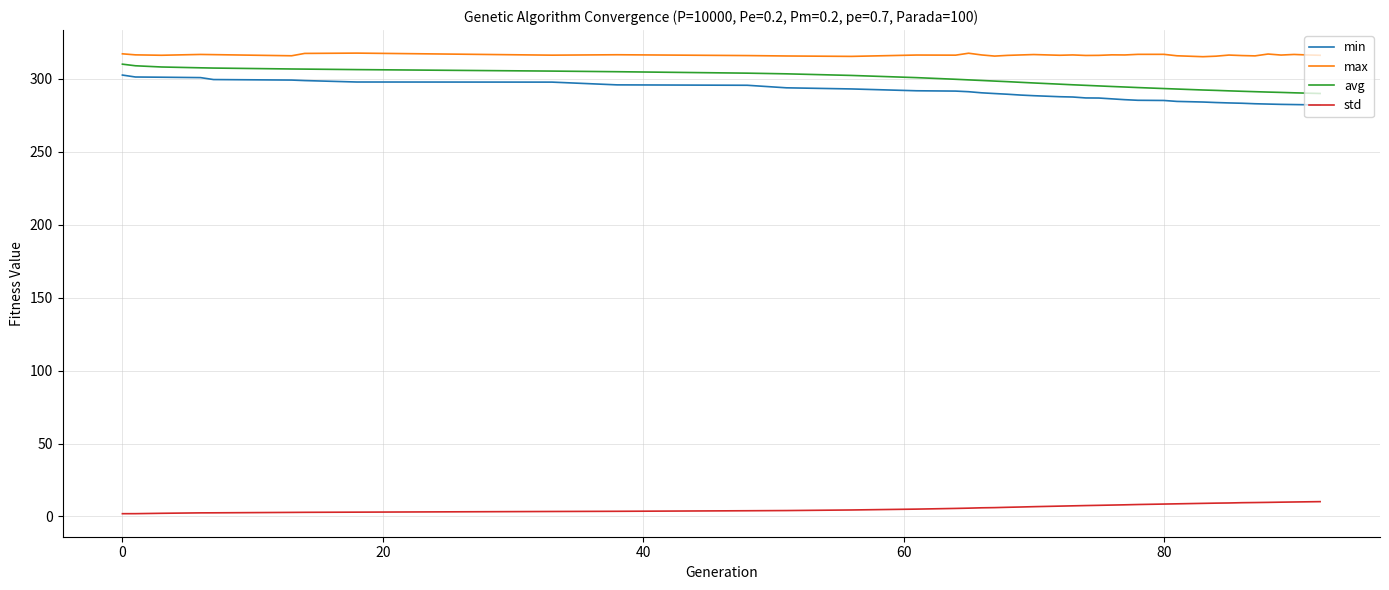

What is the smallest value displayed?

1.9